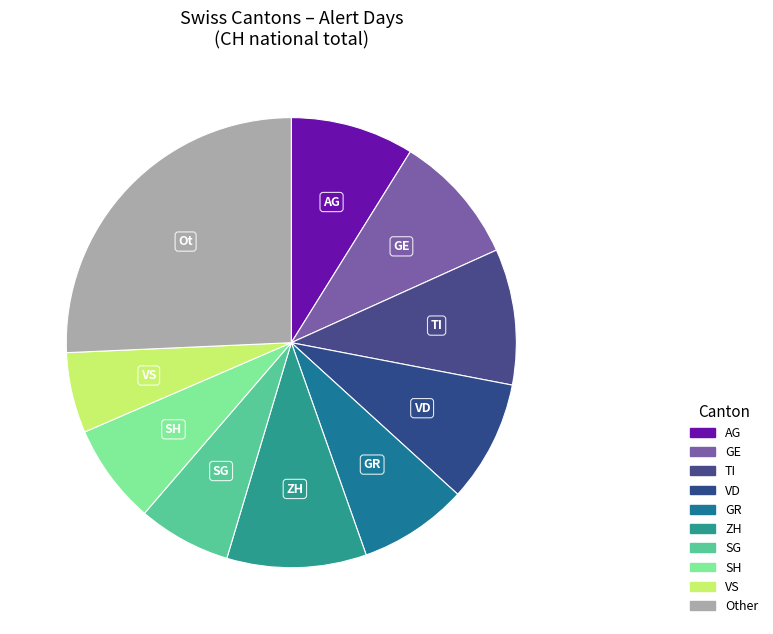

What percentage is the TI slice, to the nearest percent?

10%